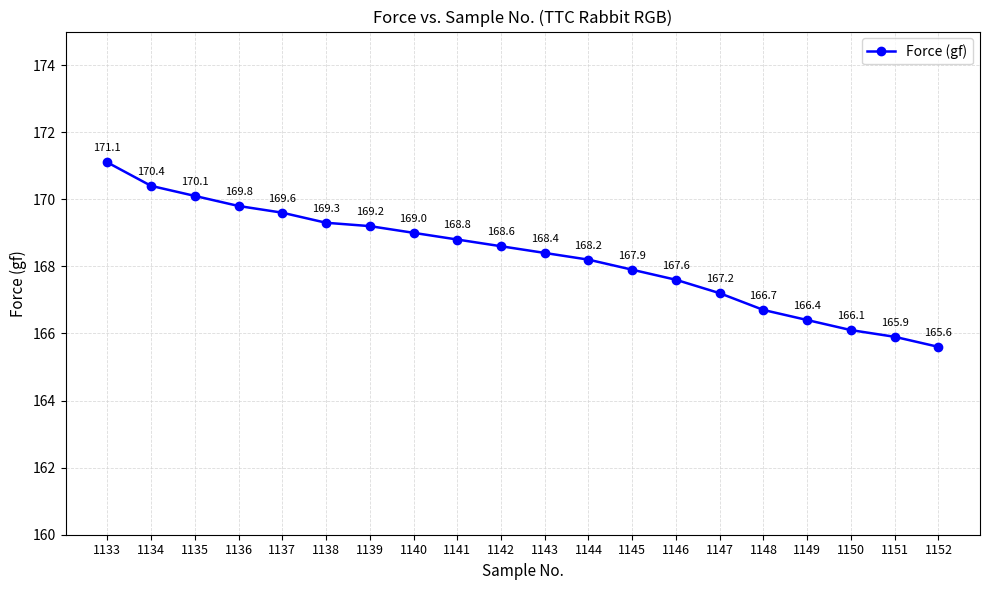

What is the difference between the values at 1152 and 1134?

4.8